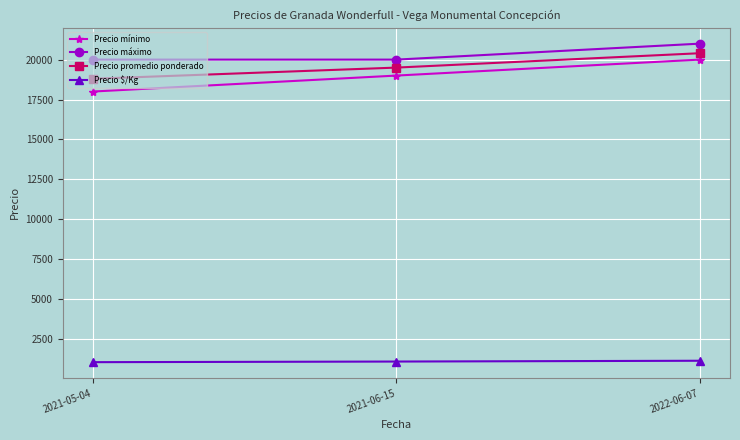

Where is Precio promedio ponderado nearest to the value 19600?

2021-06-15